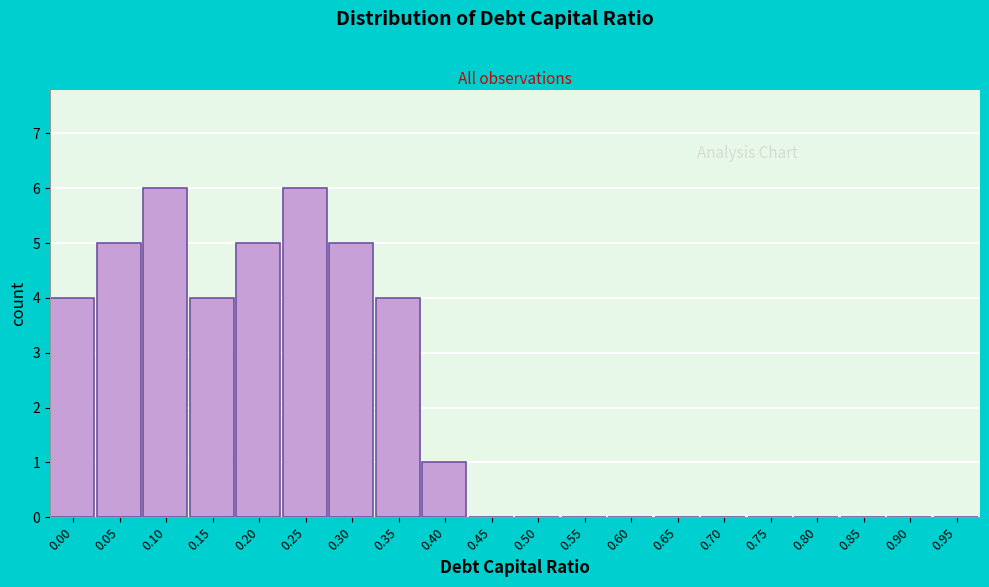

Reading left to right, transcribe all the data shown in this chart.

0.00=4	0.05=5	0.10=6	0.15=4	0.20=5	0.25=6	0.30=5	0.35=4	0.40=1	0.45=0	0.50=0	0.55=0	0.60=0	0.65=0	0.70=0	0.75=0	0.80=0	0.85=0	0.90=0	0.95=0